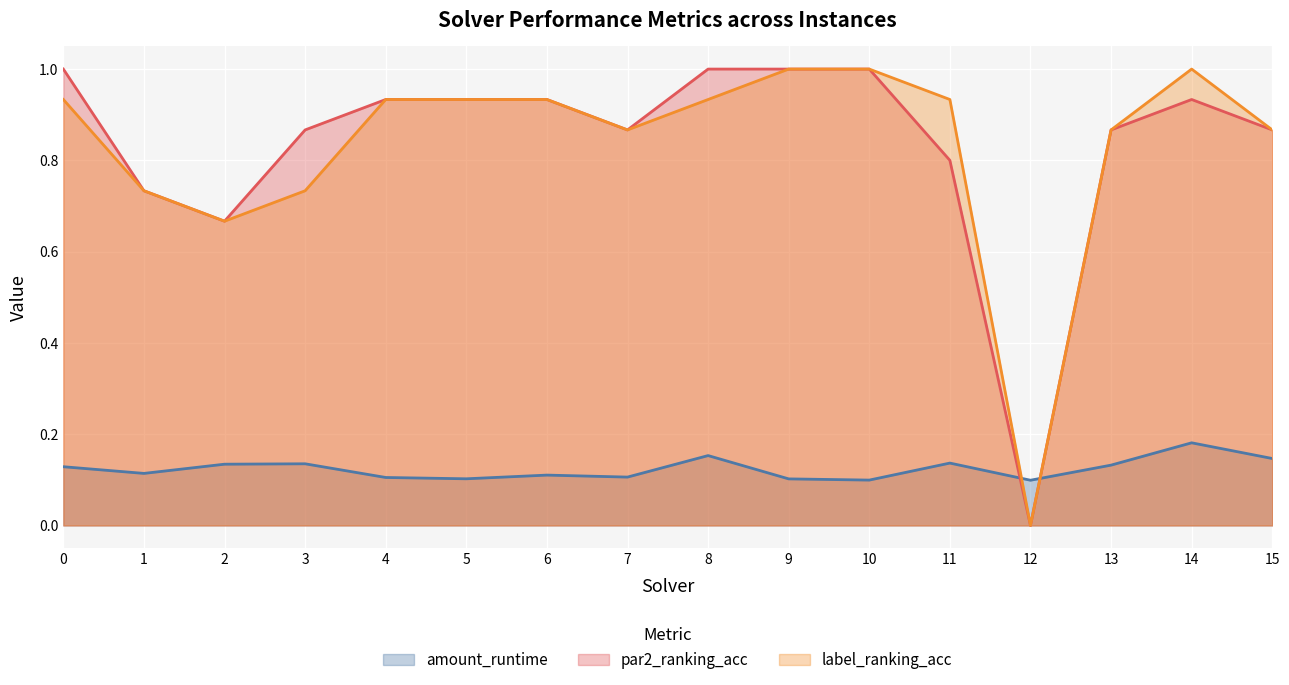

At 5, list the series in order from smallest to largest.

amount_runtime, par2_ranking_acc, label_ranking_acc